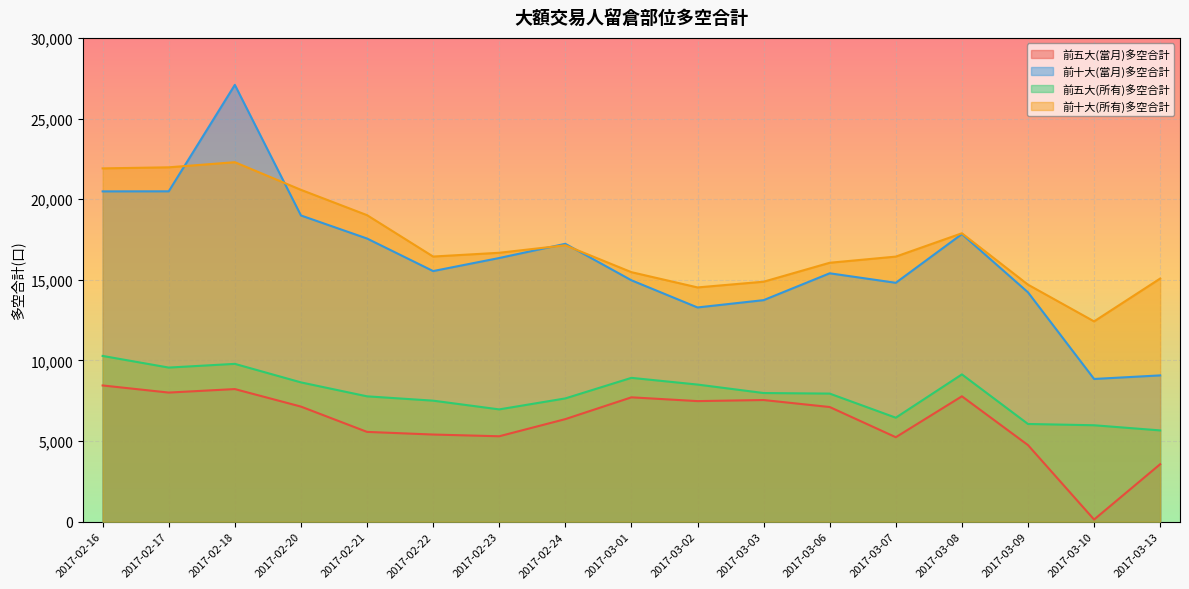

Reading left to right, what are all the values shown in this chart?

前五大(當月)多空合計: 8449	8008	8225	7139	5570	5406	5299	6362	7713	7479	7546	7112	5240	7777	4752	135	3567
前十大(當月)多空合計: 20483	20487	27087	18990	17560	15542	16351	17232	14971	13286	13739	15404	14815	17836	14224	8852	9073
前五大(所有)多空合計: 10280	9558	9788	8640	7775	7507	6965	7646	8921	8505	7980	7945	6450	9135	6061	5981	5662
前十大(所有)多空合計: 21909	21975	22293	20579	19009	16443	16676	17141	15474	14528	14882	16057	16439	17885	14700	12422	15079